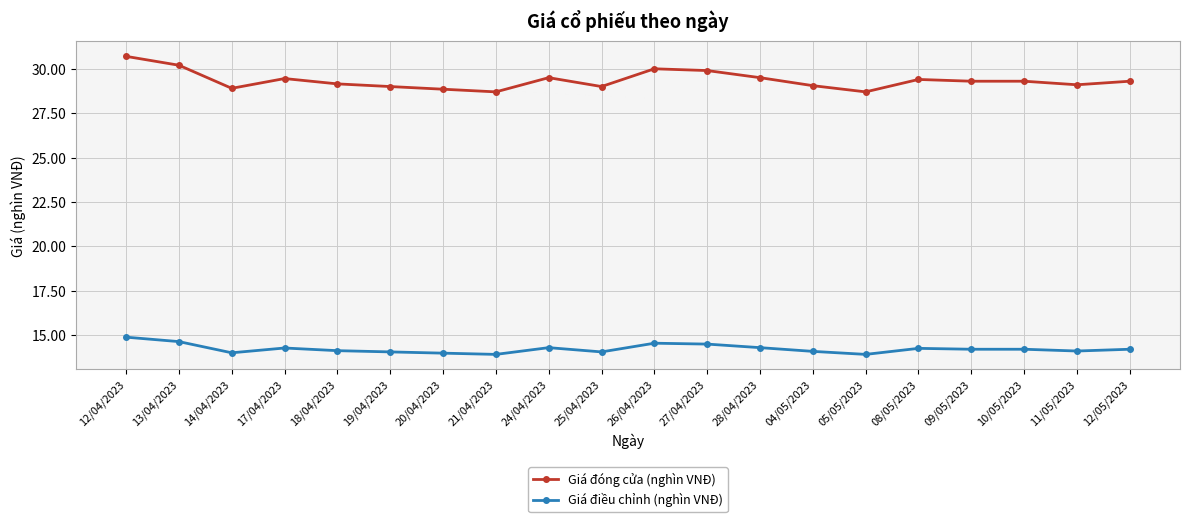

How many series are shown in this chart?

2